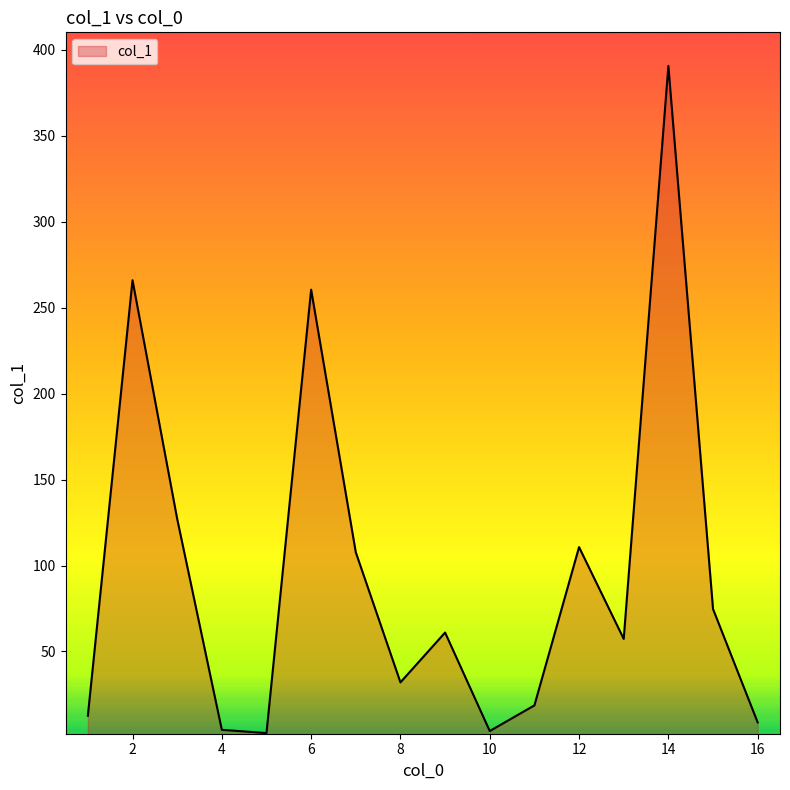

What is the maximum value shown in the chart?

390.7